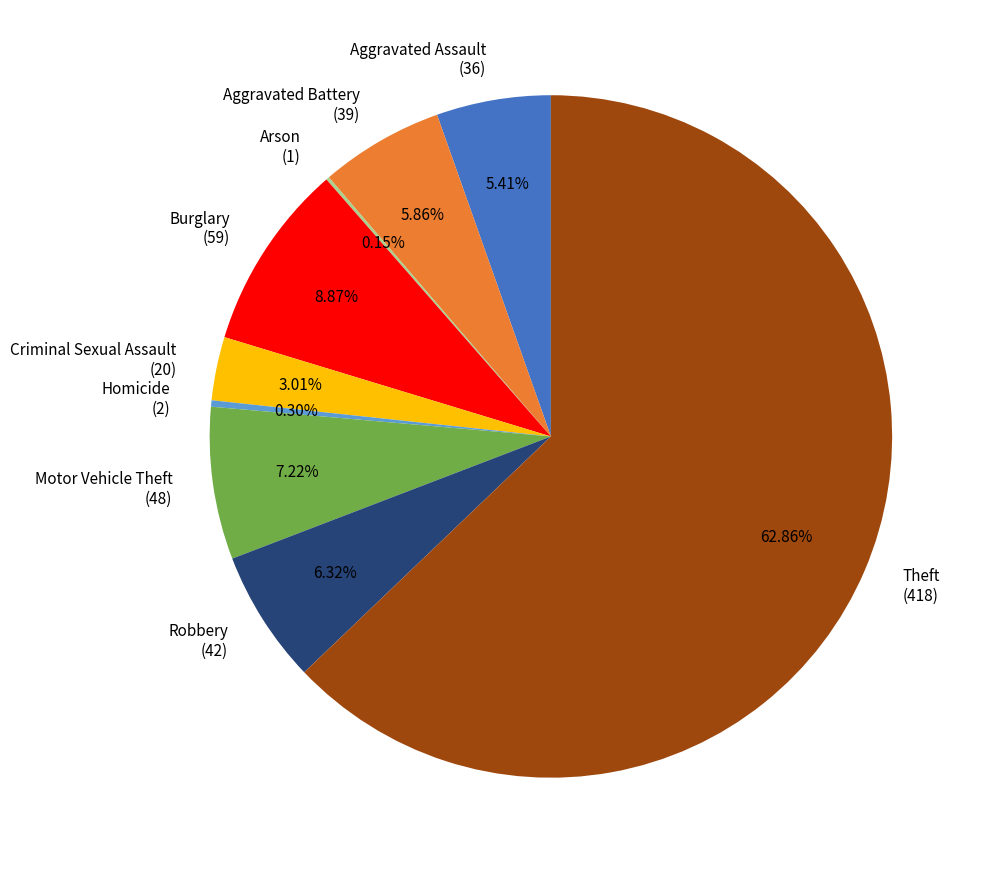

Approximately how many times larger is the value at Motor Vehicle Theft (48) compared to Robbery (42)?

1.1